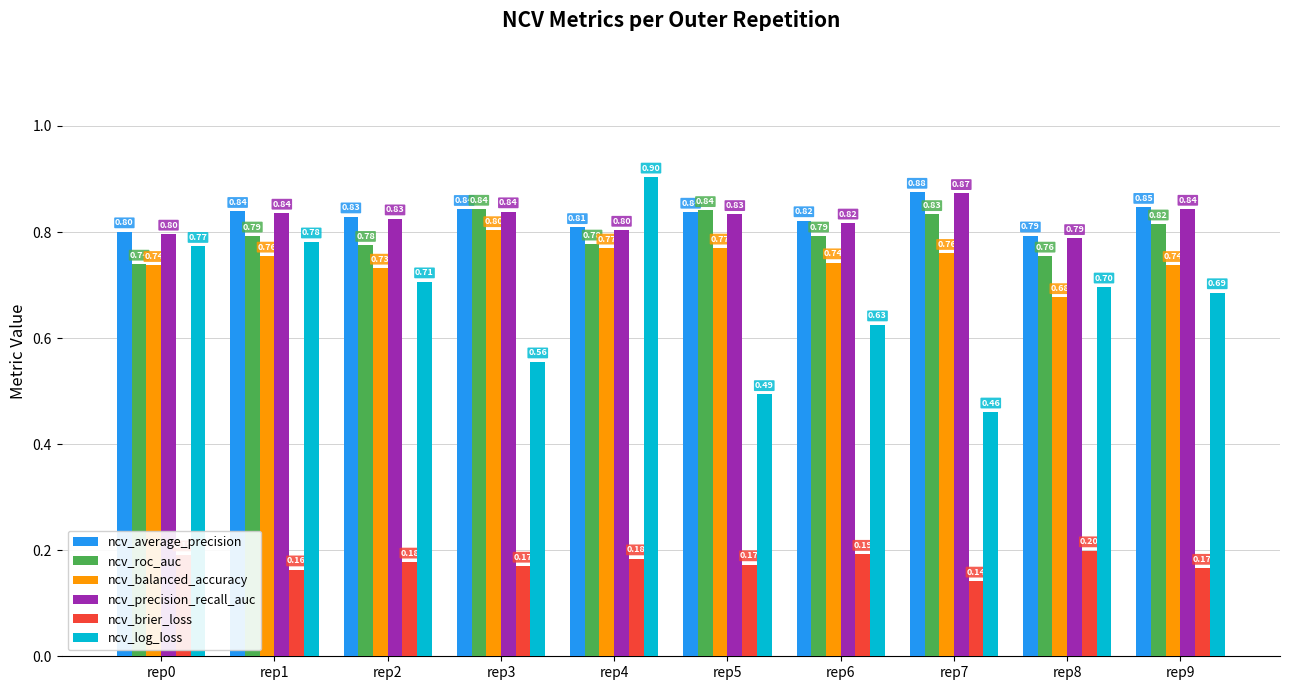

Count the number of data series in this chart.

6